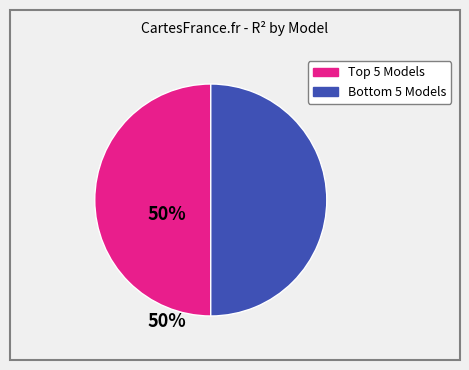

Is there a majority slice in this chart?

No